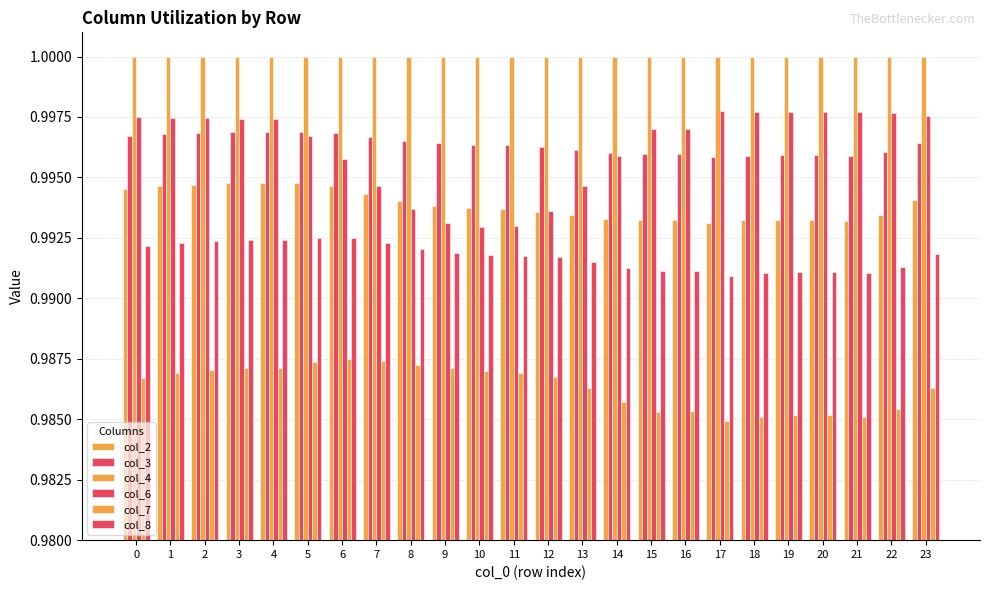

Which category has the highest value across all series?

4